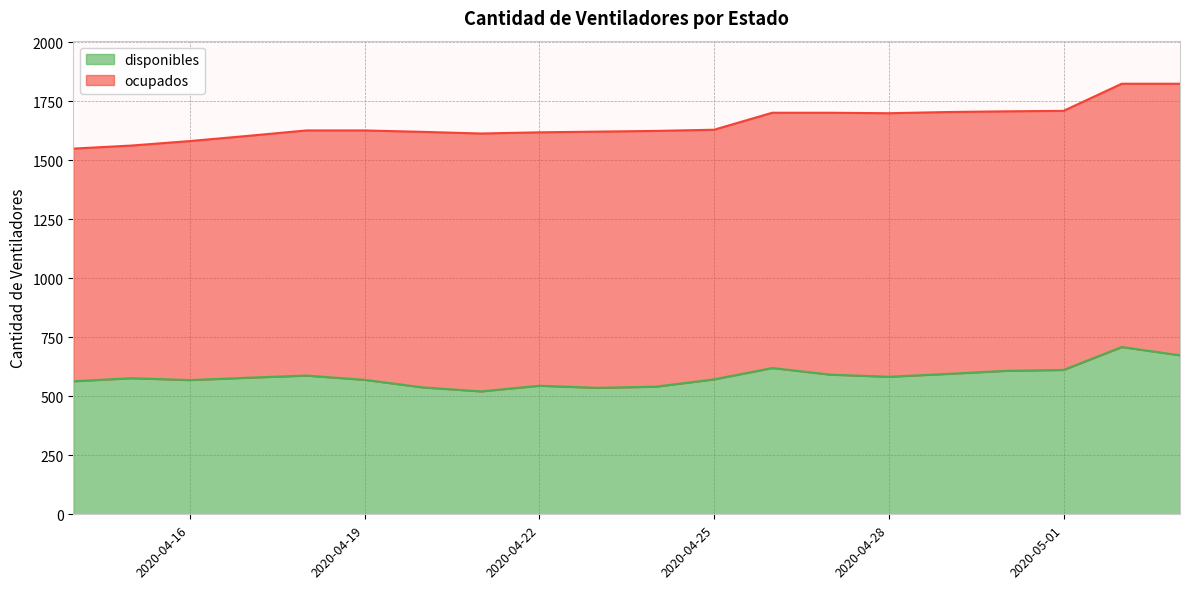

At which category does the data reach its first local peak?

2020-04-15